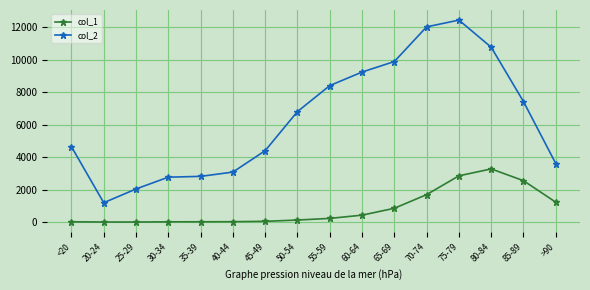

Rank the series by their maximum value, from highest to lowest.

col_2, col_1